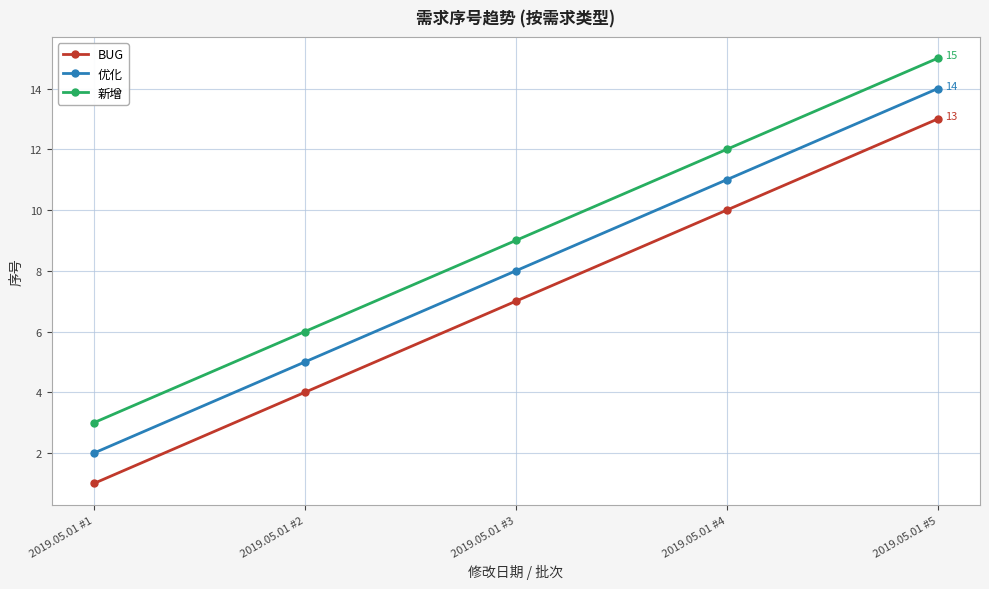

What is the sum of all BUG values?

35